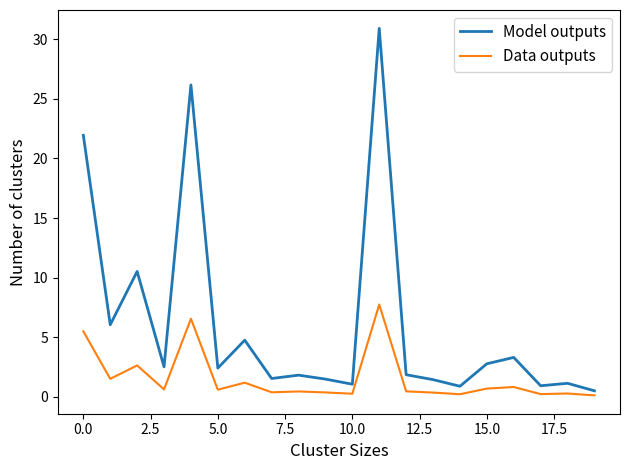

Which series has the largest total across all categories?

Model outputs